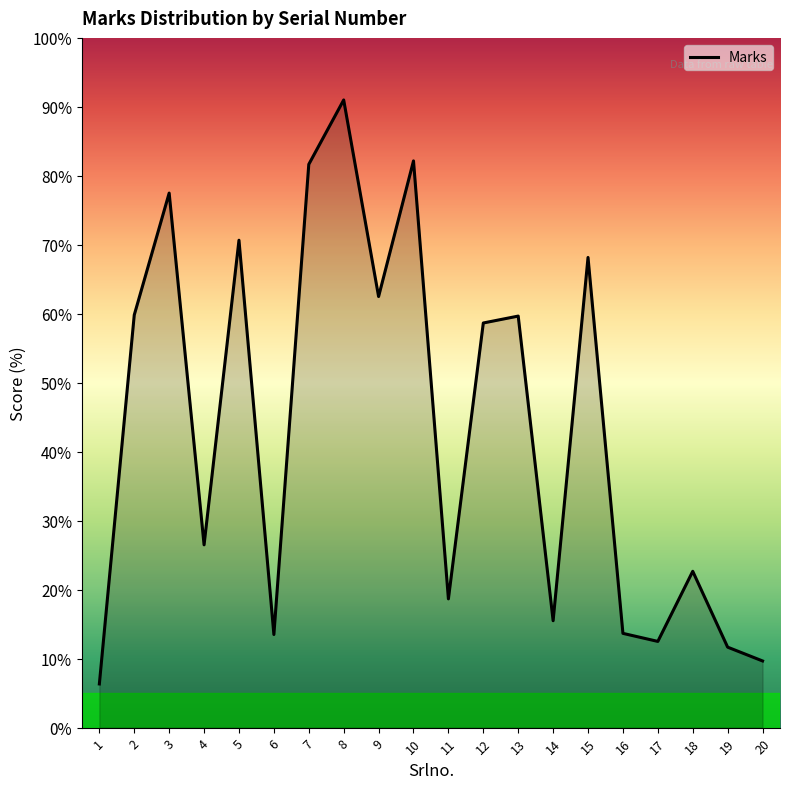

Does the chart display data point markers on the line(s)?

No